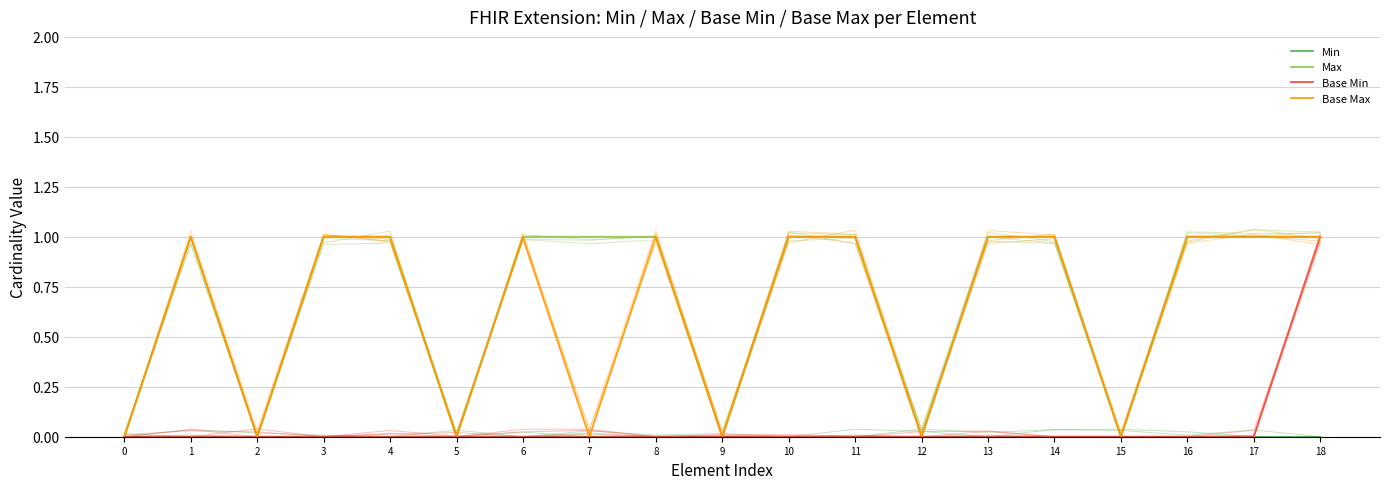

Reading left to right, transcribe all the data shown in this chart.

Min: 0=0	1=0	2=0	3=0	4=0	5=0	6=0	7=0	8=0	9=0	10=0	11=0	12=0	13=0	14=0	15=0	16=0	17=0	18=0
Max: 0=0	1=1	2=0	3=1	4=1	5=0	6=1	7=1	8=1	9=0	10=1	11=1	12=0	13=1	14=1	15=0	16=1	17=1	18=1
Base Min: 0=0	1=0	2=0	3=0	4=0	5=0	6=0	7=0	8=0	9=0	10=0	11=0	12=0	13=0	14=0	15=0	16=0	17=0	18=1
Base Max: 0=0	1=1	2=0	3=1	4=1	5=0	6=1	7=0	8=1	9=0	10=1	11=1	12=0	13=1	14=1	15=0	16=1	17=1	18=1